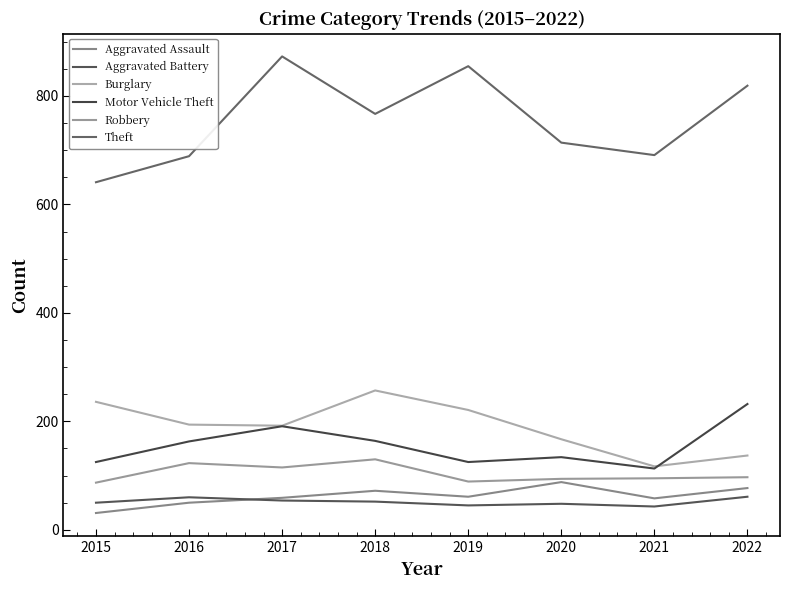

True or false: Theft and Robbery cross at least once.

False